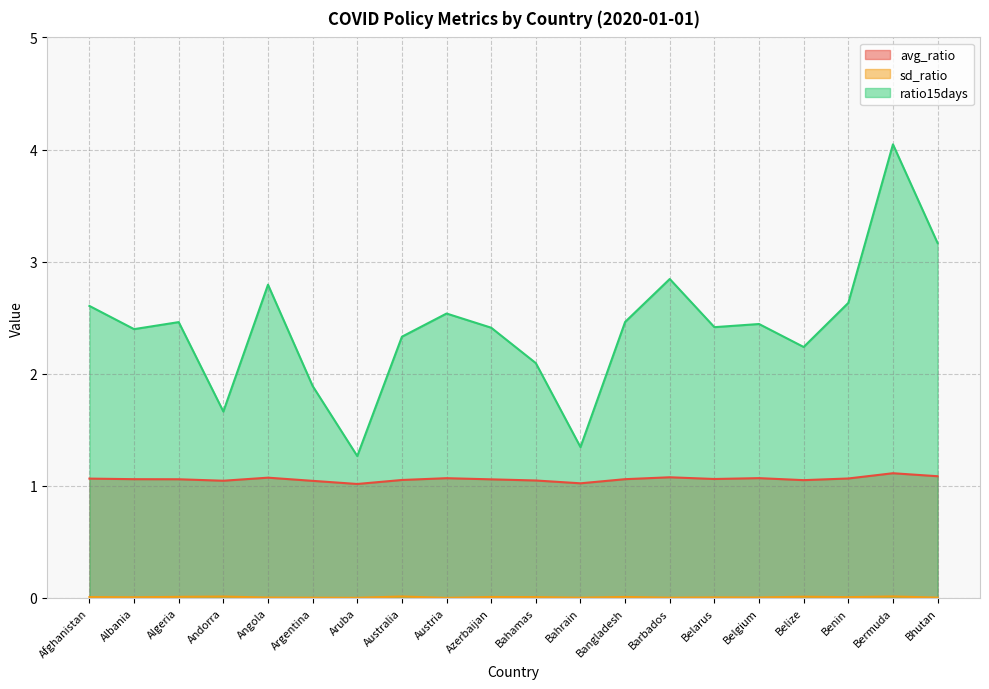

Which label corresponds to the smallest value in the chart?

Austria